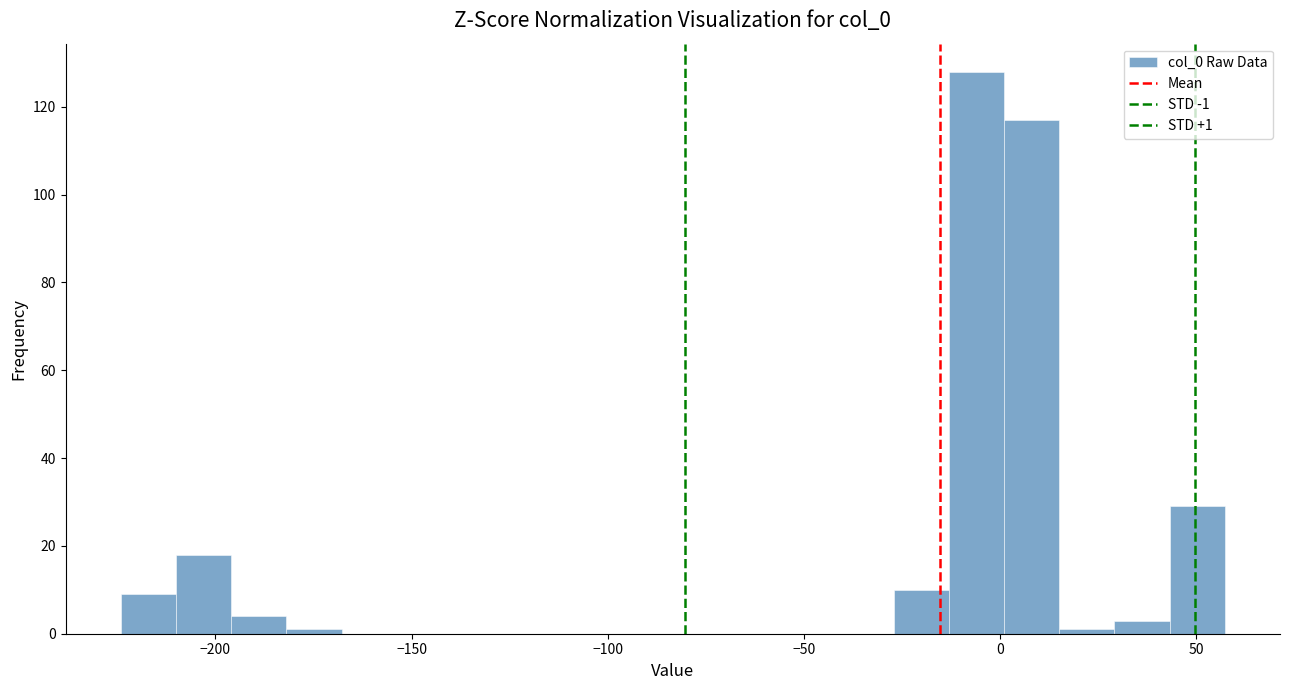

Read against the x-axis, roughly where is the centre of the tallest bar?

-5